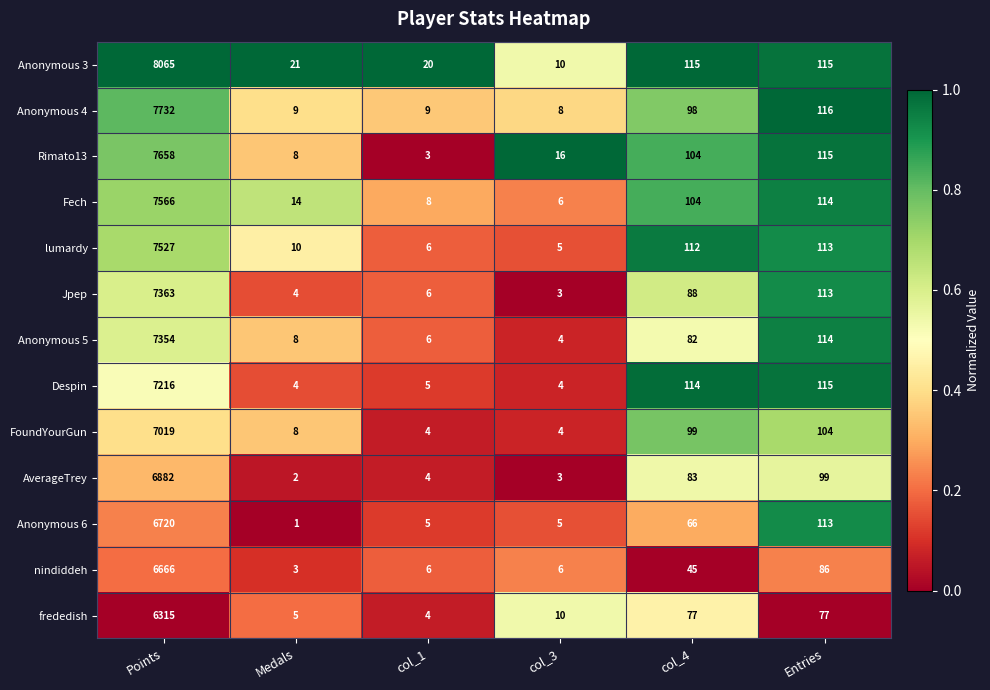

What is the sum of all lumardy values?

7773